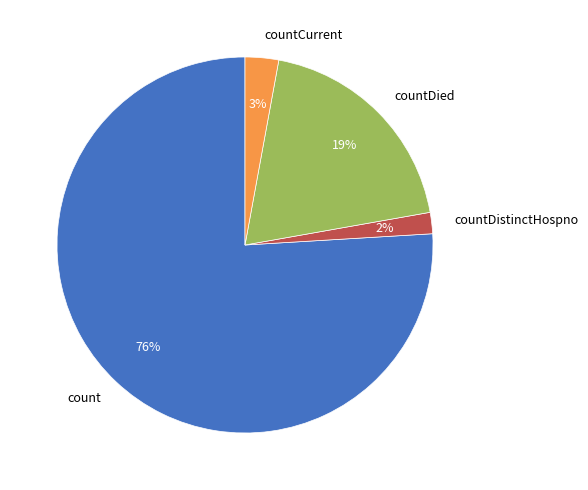

Rank the categories by value from highest to lowest.

count, countDied, countCurrent, countDistinctHospno